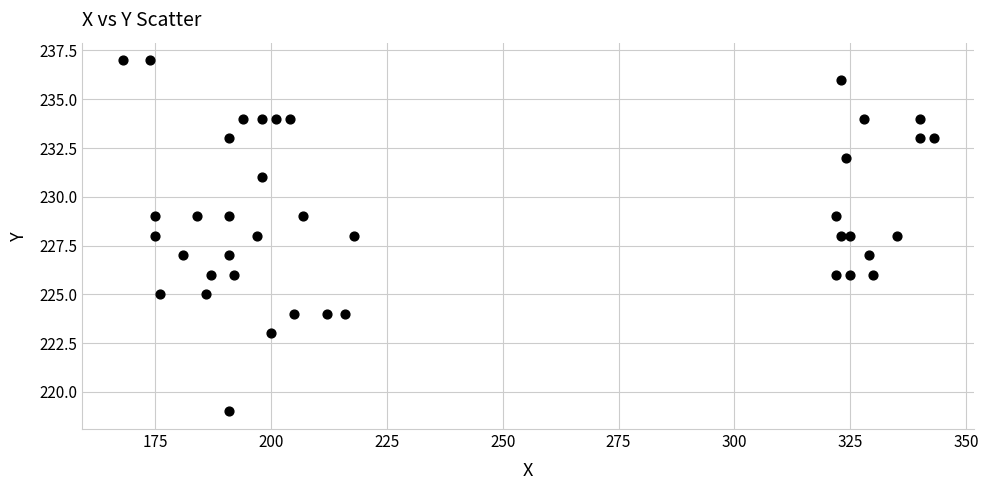

What is the range of X values (max minus min)?

175